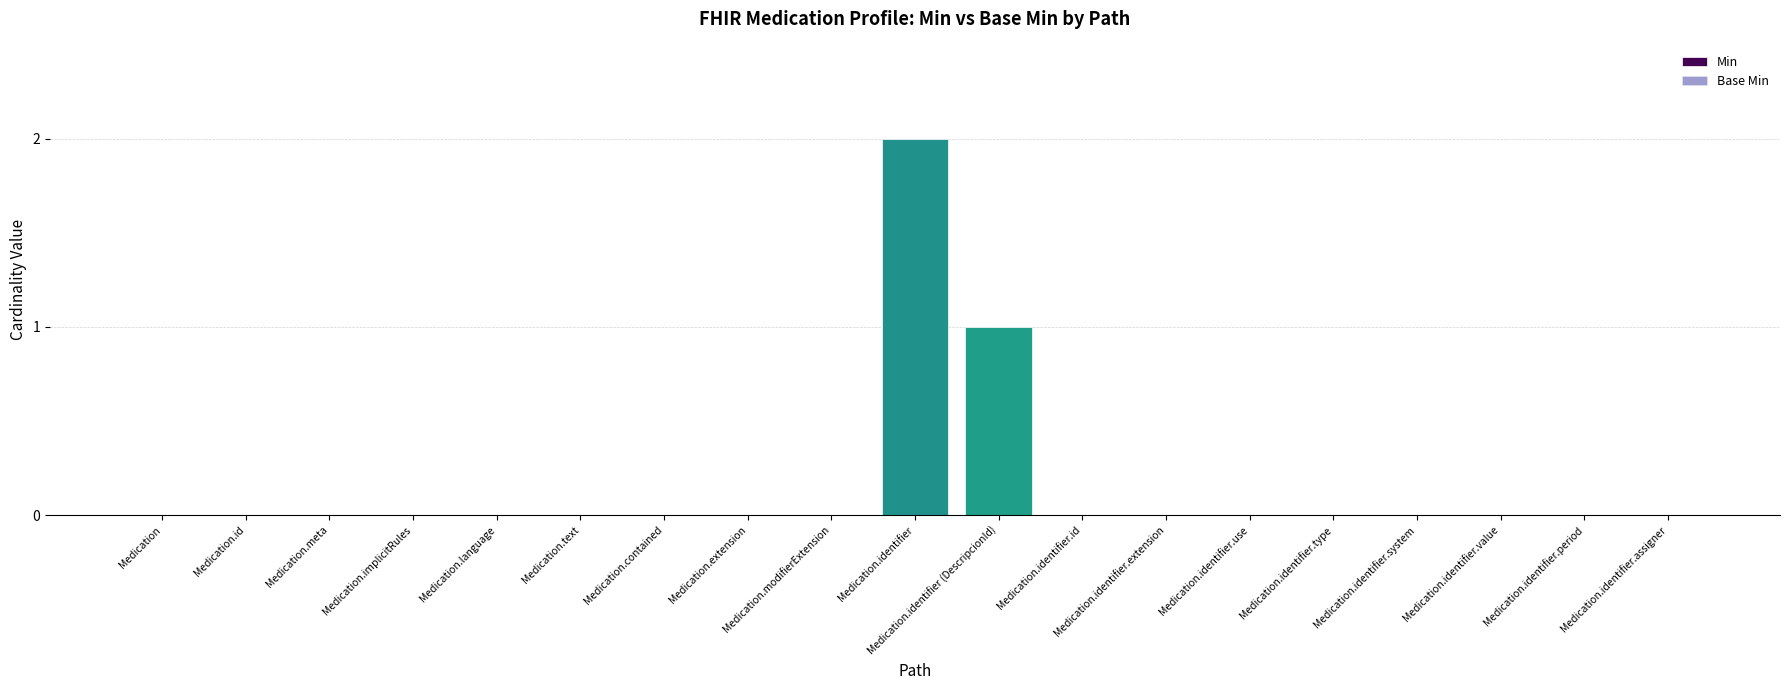

Which has a higher value, Medication.identifier or Medication.meta?

Medication.identifier